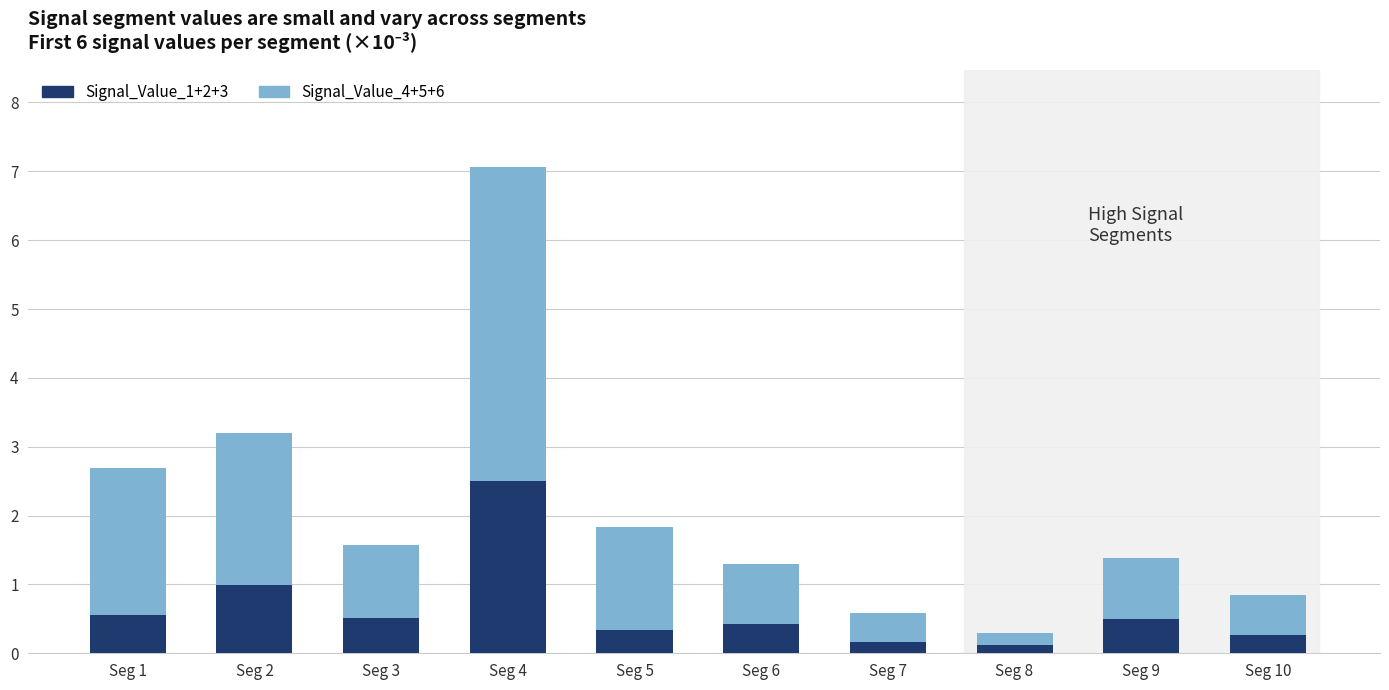

The value of Signal_Value_1+2+3 at Seg 6 is 0.4. True or false?

True